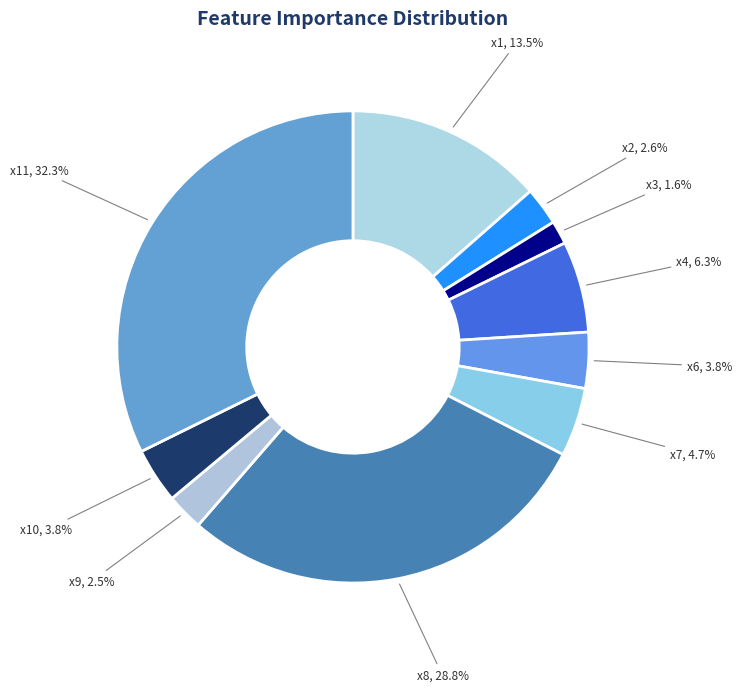

Combined, do x11 and x10 account for over 50%?

No